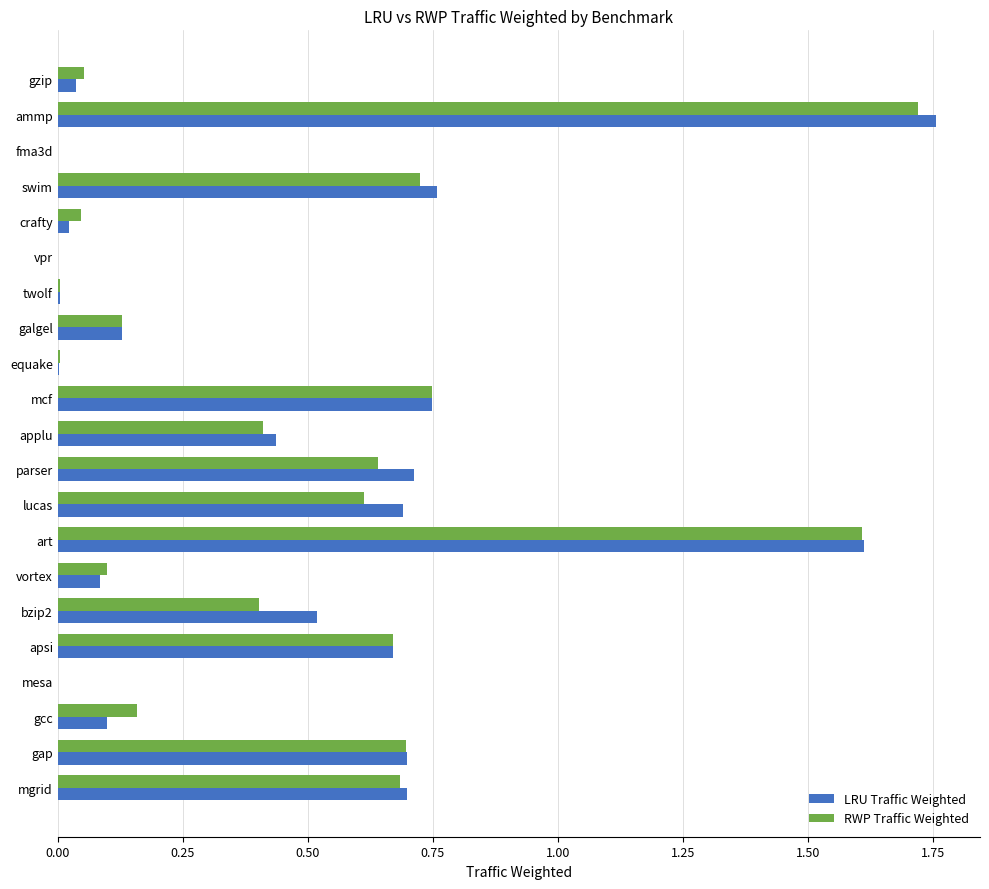

What is the sum of all LRU Traffic Weighted values?

9.7